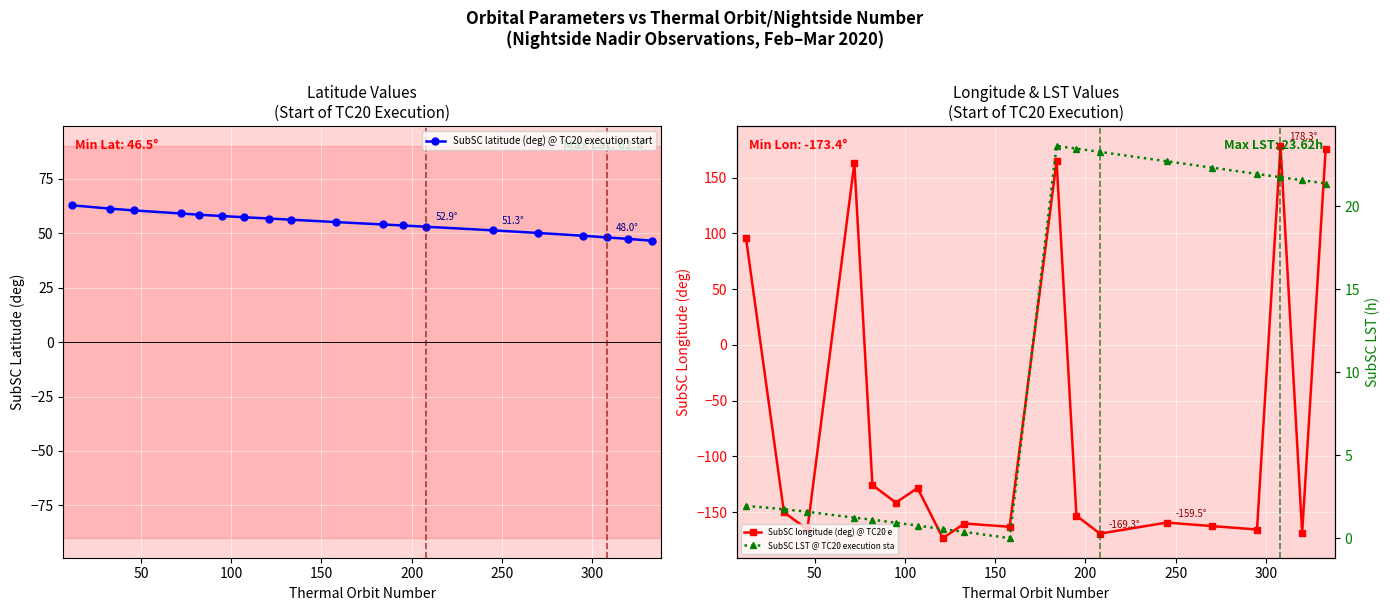

What are all the series names shown in the legend?

SubSC latitude (deg) @ TC20 execution start, SubSC longitude (deg) @ TC20 execution start, SubSC LST @ TC20 execution start (h)